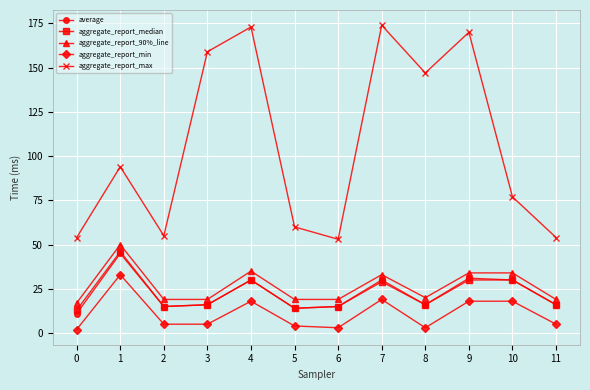

True or false: aggregate_report_90%_line and aggregate_report_max intersect in this chart.

False